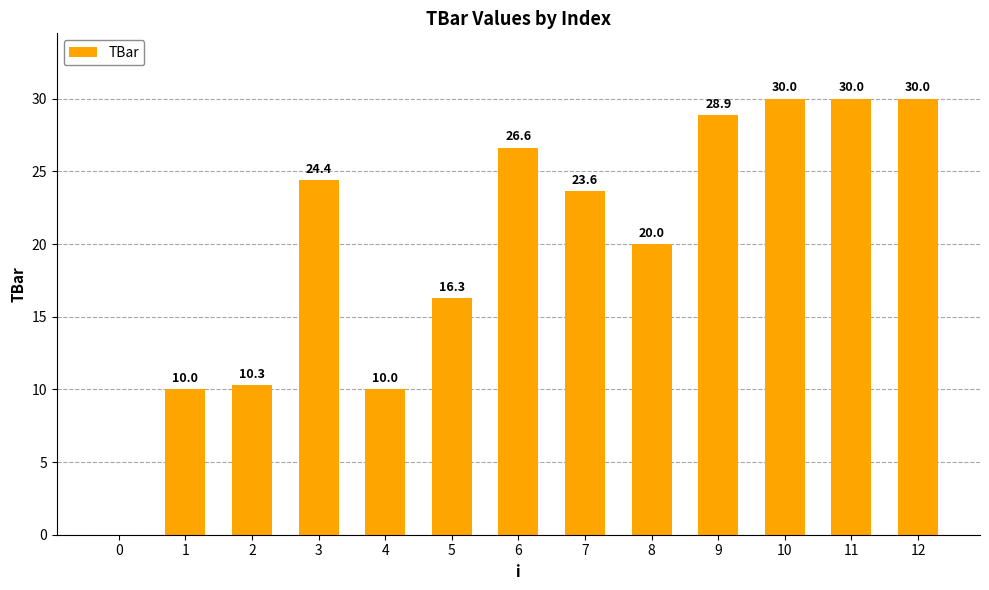

What is the ratio of the value at 6 to the value at 4?

2.7